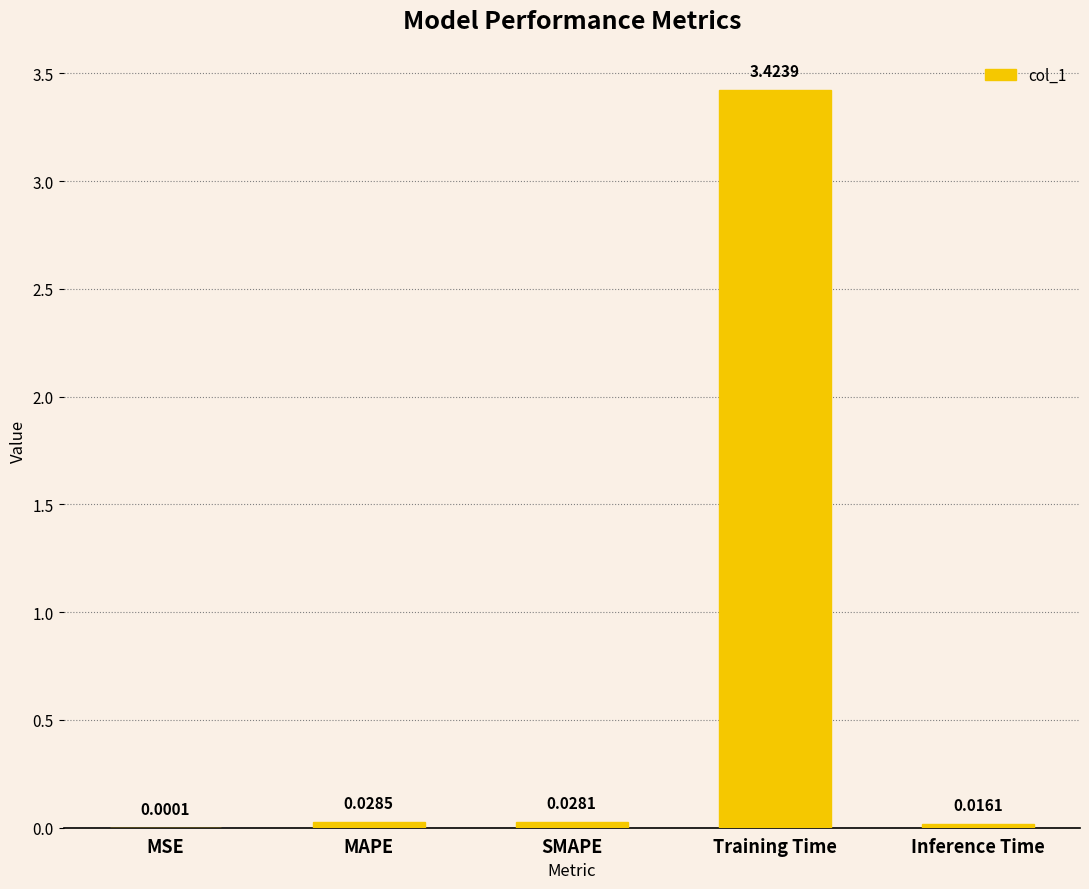

How many distinct data groups are displayed?

1